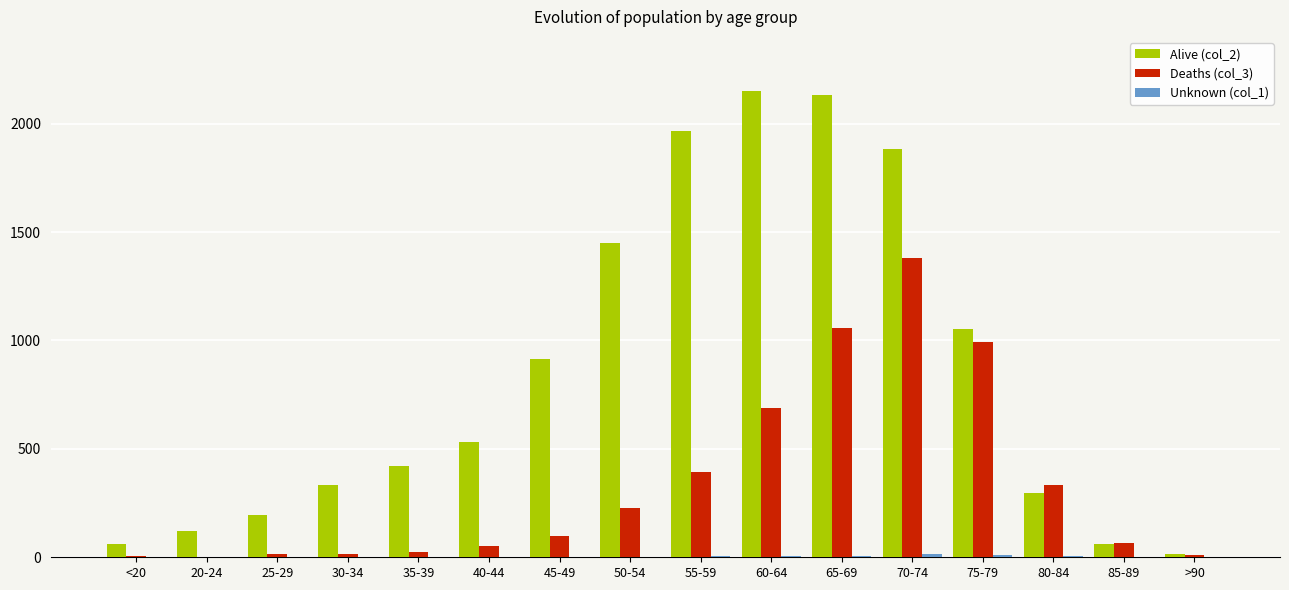

Are the bars horizontal?

No